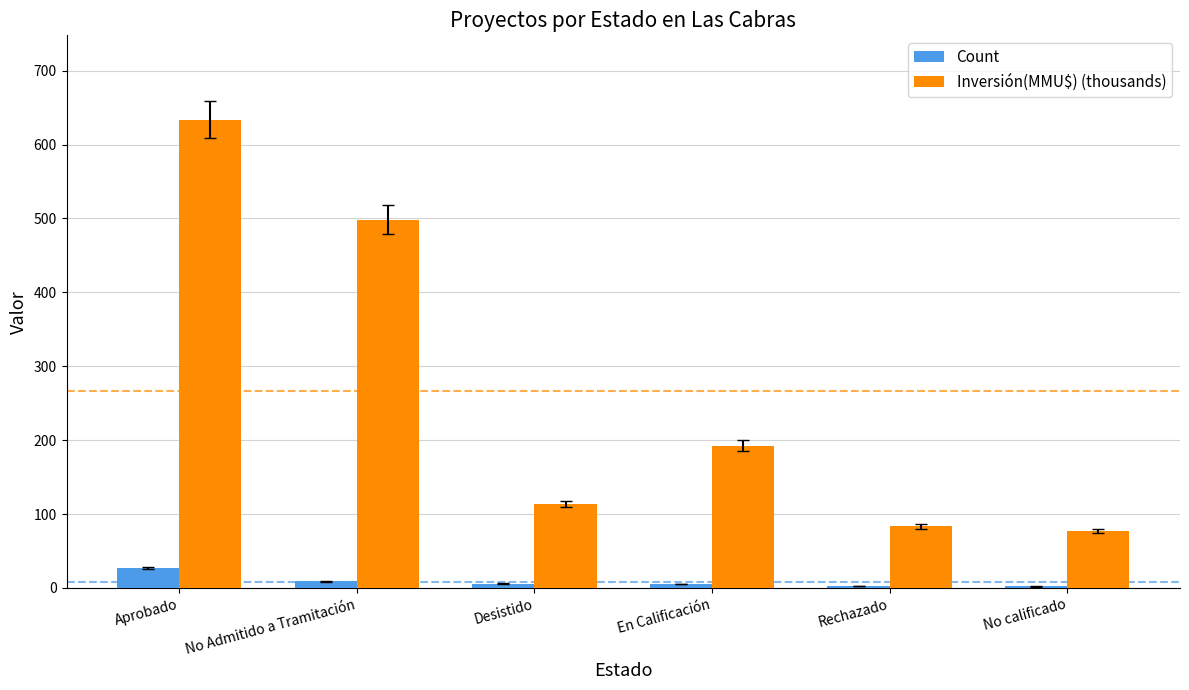

Which series has the largest total across all categories?

Inversión(MMU$) (thousands)